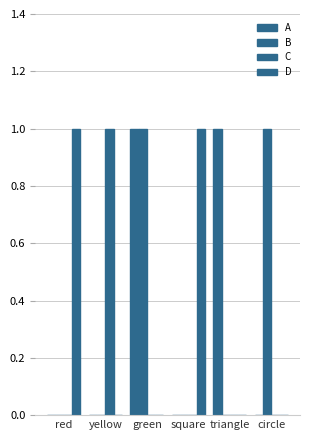

Rank the series by their maximum value, from highest to lowest.

A, B, C, D